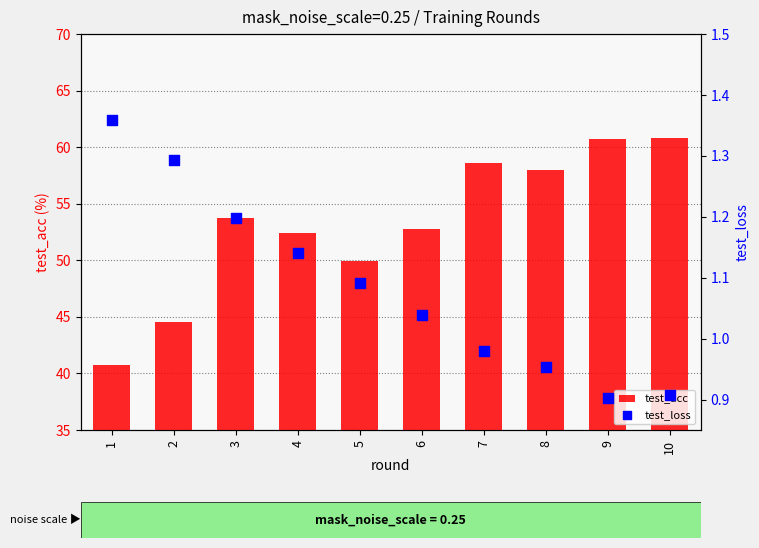

At how many categories does at least one series exceed 37?

10